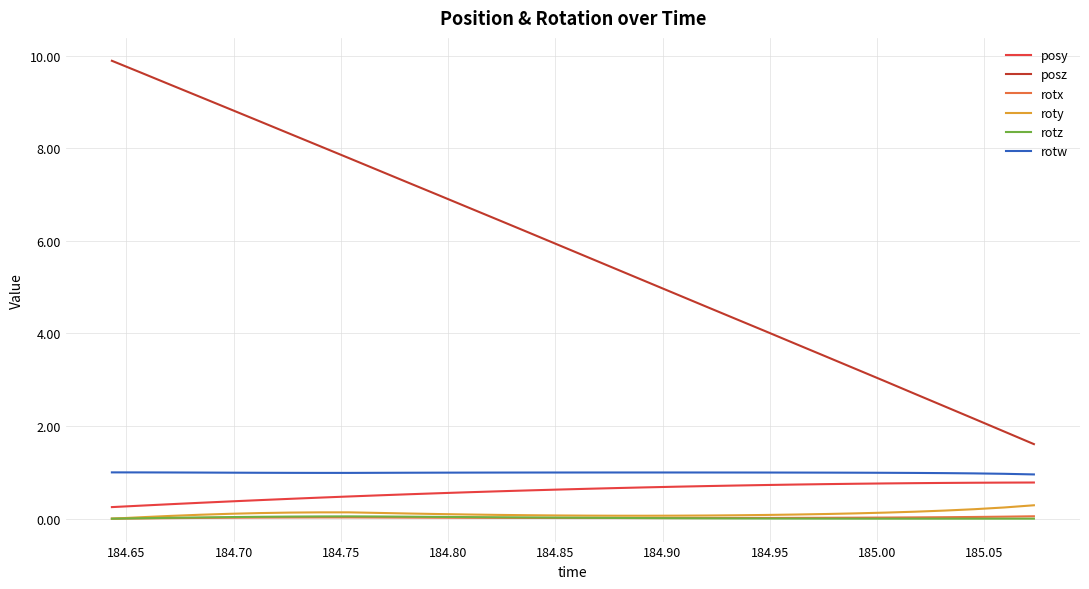

What is the sum of all rotw values?

31.7